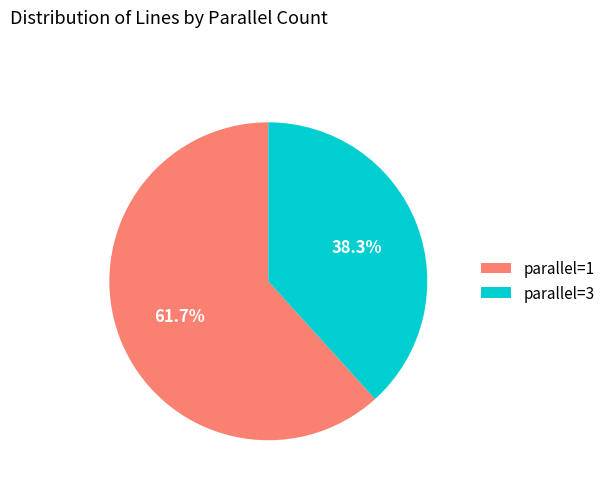

To the nearest percent, what percentage of the pie is parallel=1?

62%